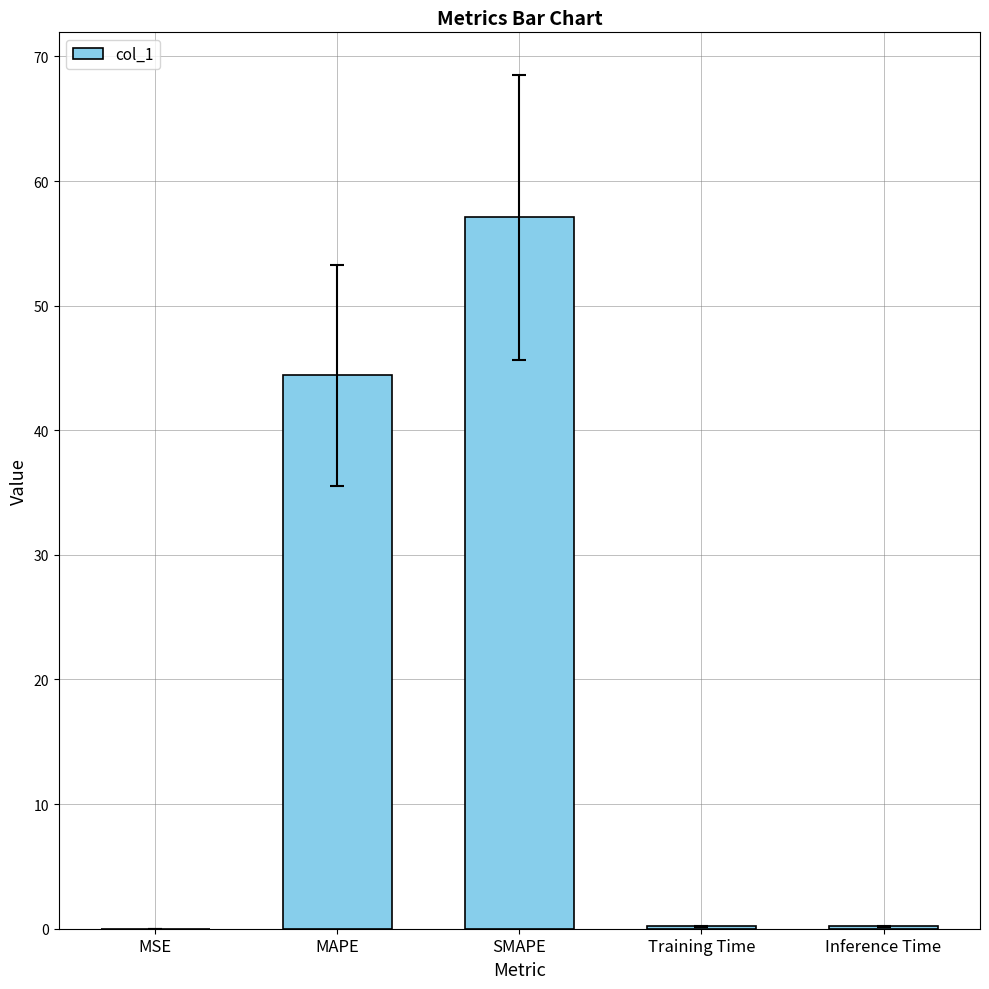

What is the sum of all values?

101.9